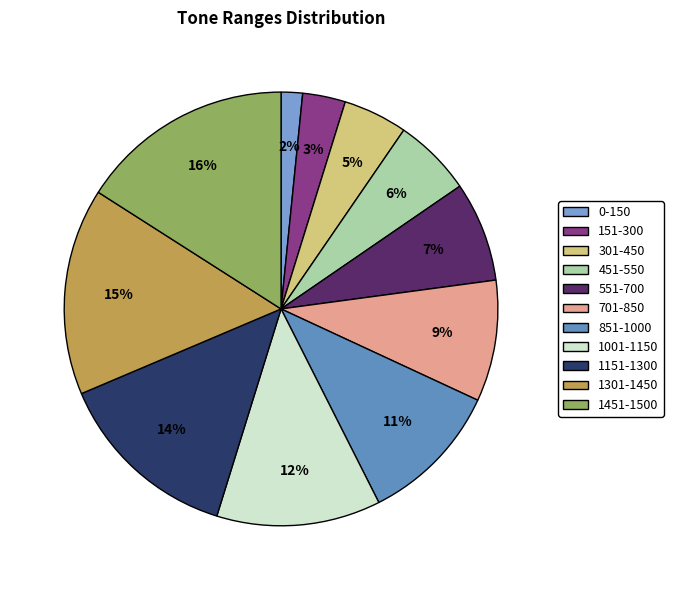

Is 451-550 the majority of the pie?

No